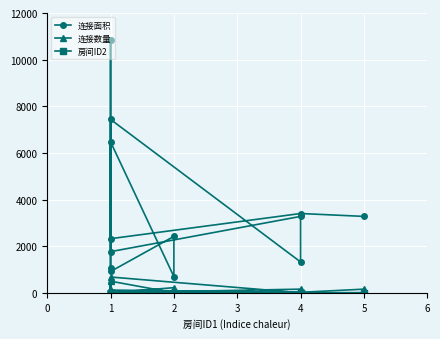

Reading right to left, what are all the values shown in this chart?

连接面积: 3276	3400	2320	10859	1764	3276	1323	7436	913	2420	693	6474	1079
连接数量: 156	20	116	527	1	156	1	676	1	220	1	498	1
房间ID2: 6	5	6	4	4	6	6	3	3	5	5	2	2